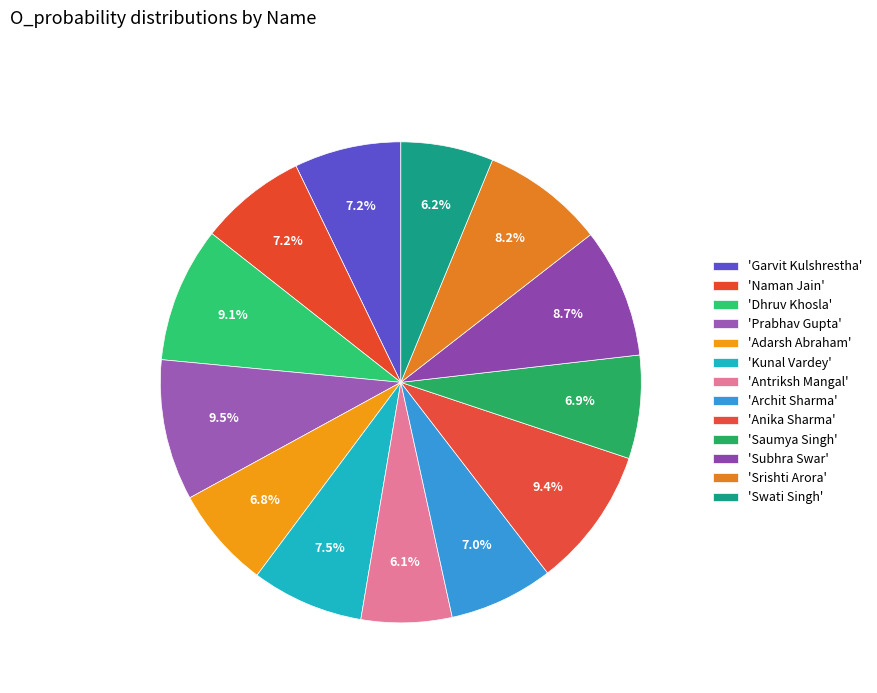

What is the smallest slice in the pie chart?

Antriksh Mangal